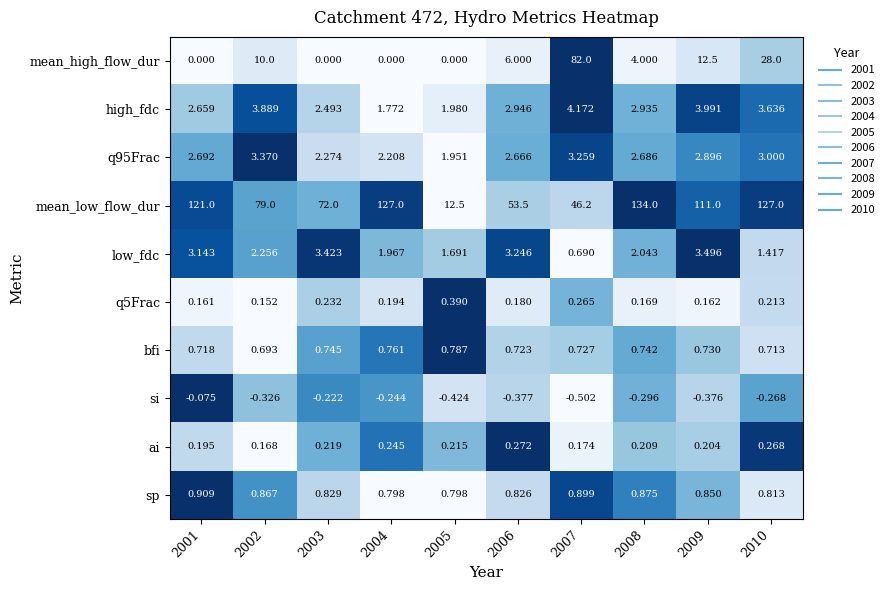

Which series has the largest total across all categories?

mean_low_flow_dur